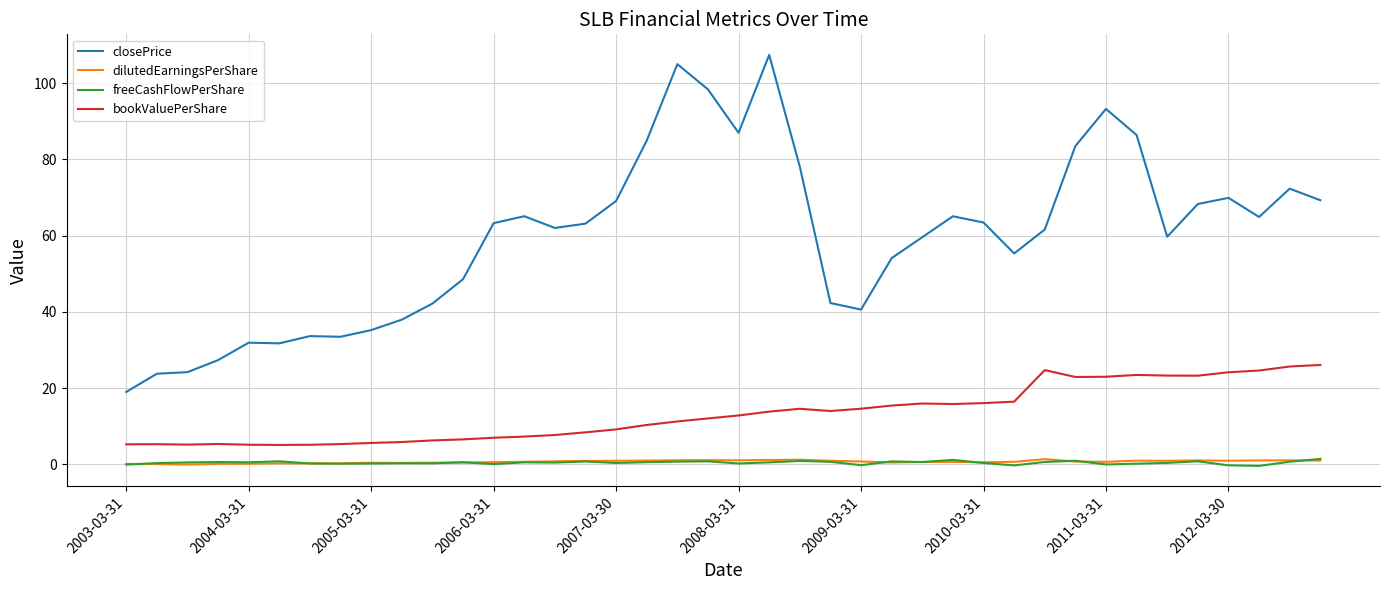

Which series has the widest spread of values?

closePrice